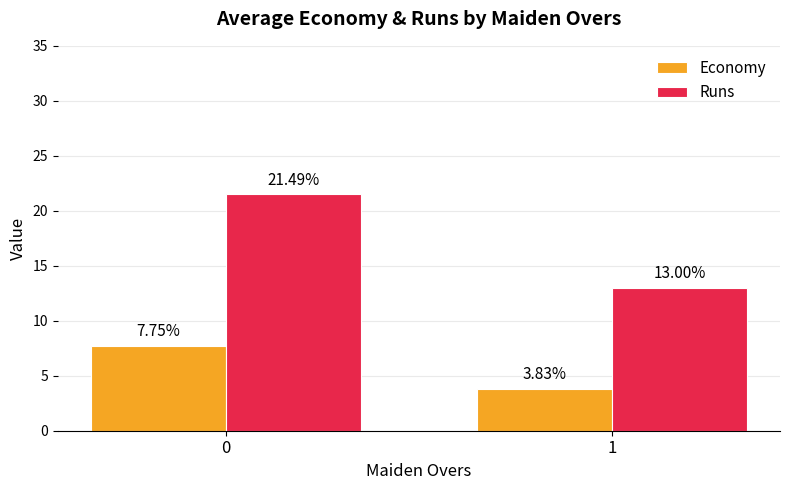

How many bars are there in each group?

2